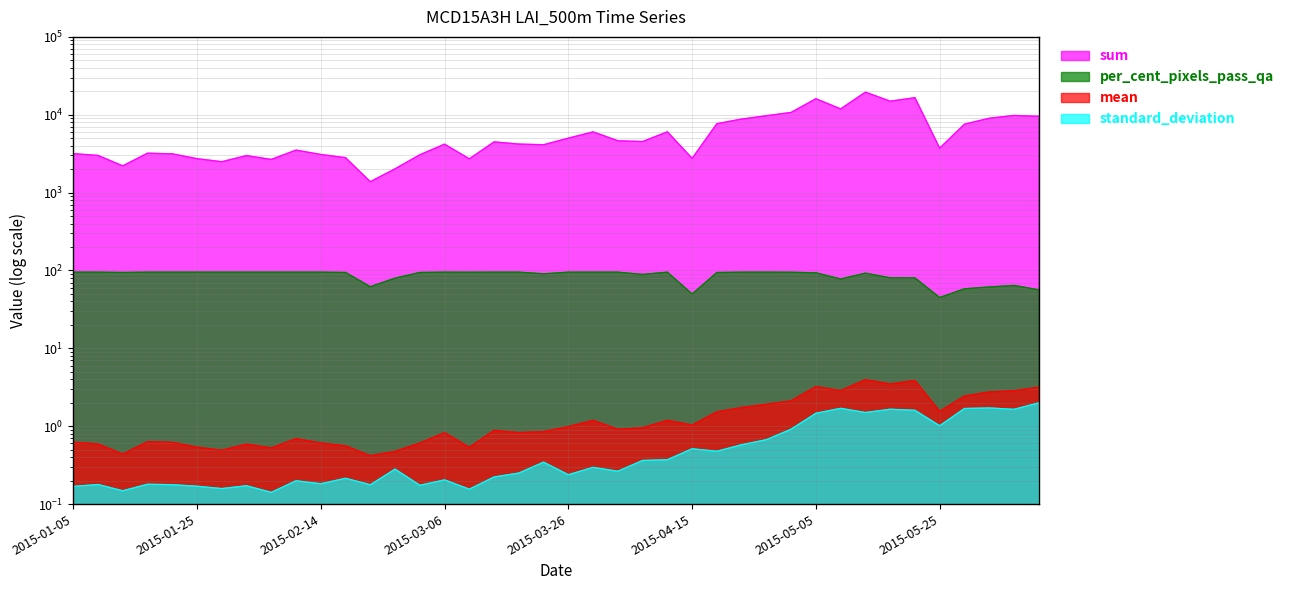

Is it true that sum equals 3208.6 at 2015-01-17?

True